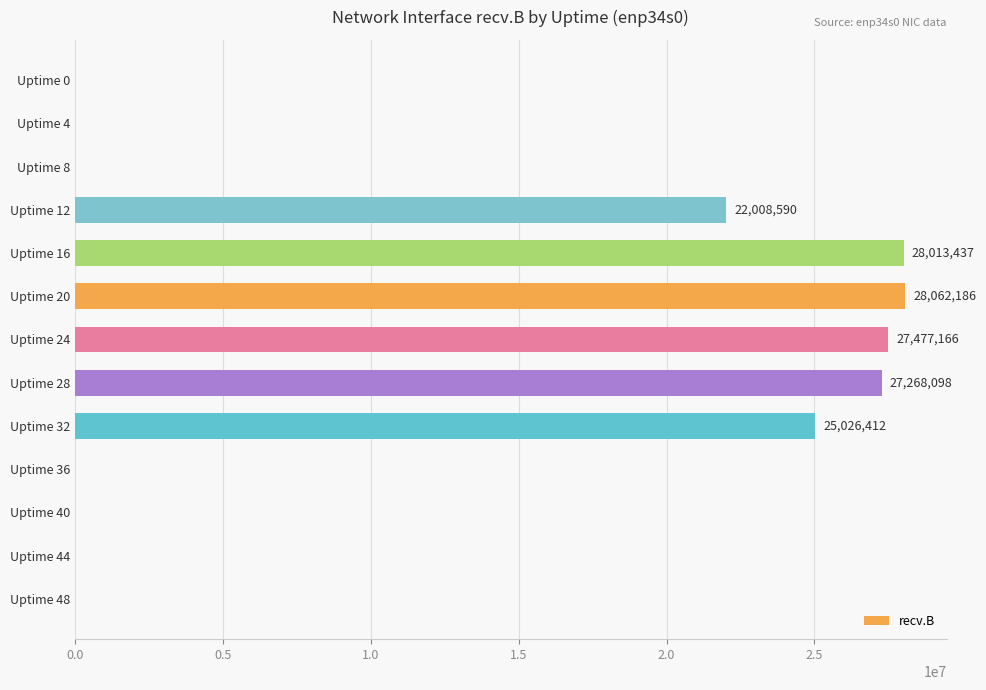

What is the maximum value shown in the chart?

28062186